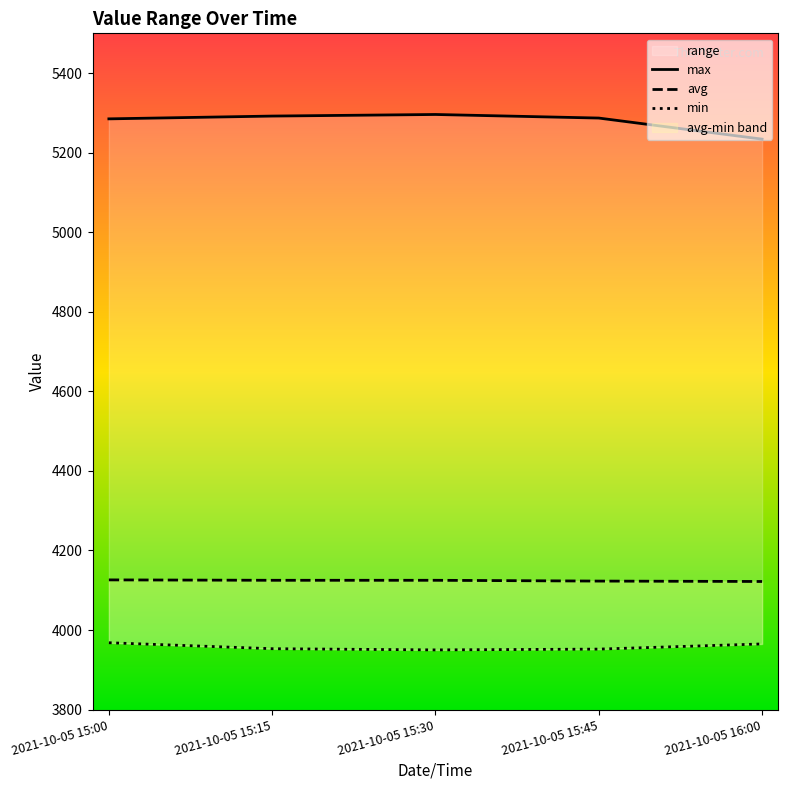

Where does the avg series first go above 4125?

2021-10-05 15:00